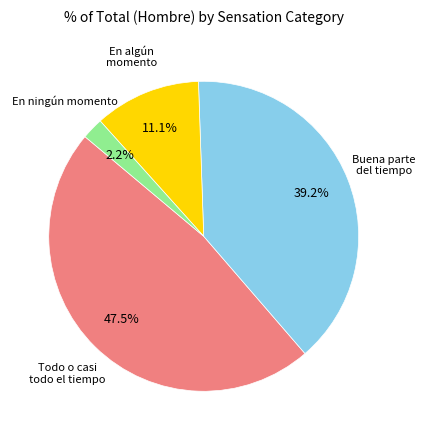

How many segments does this pie chart have?

4